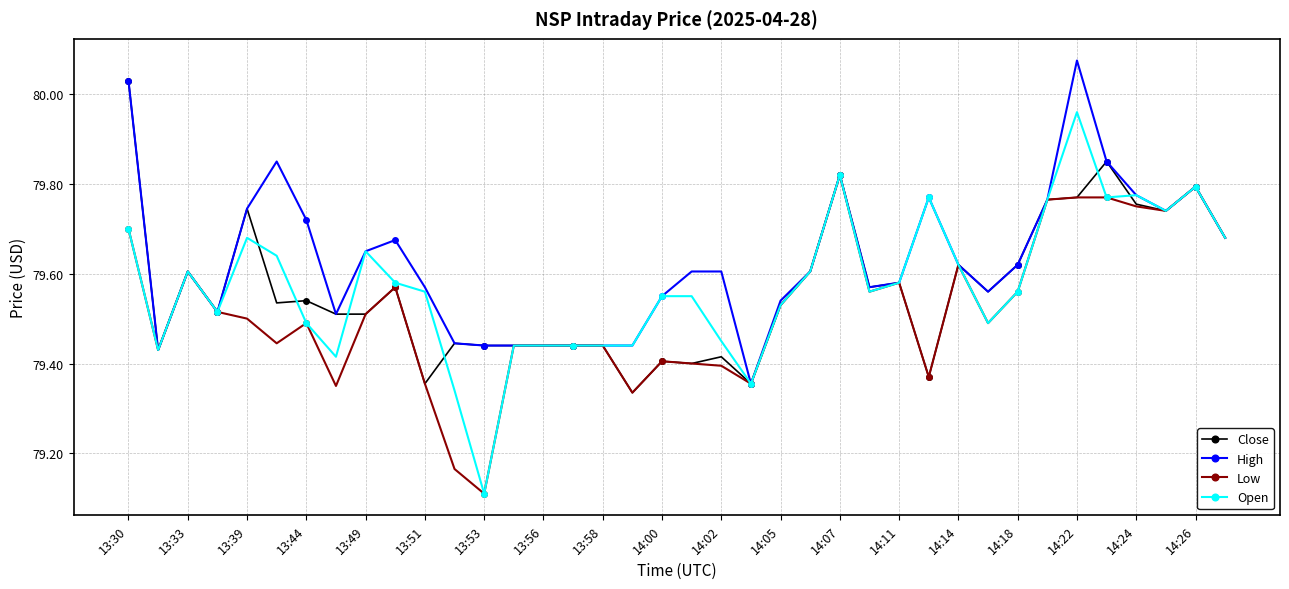

How many series are shown in this chart?

4